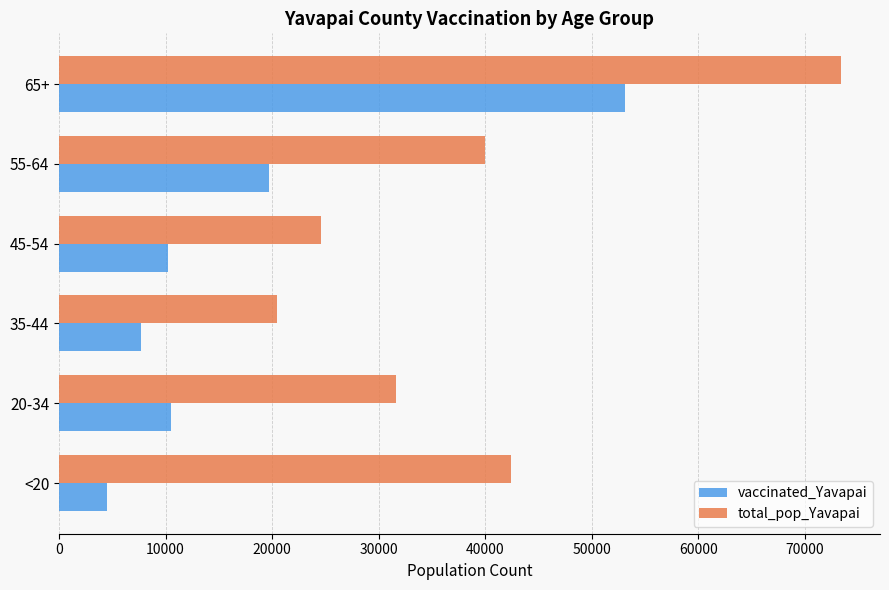

Rank the categories by total_pop_Yavapai value from lowest to highest.

35-44, 45-54, 20-34, 55-64, <20, 65+